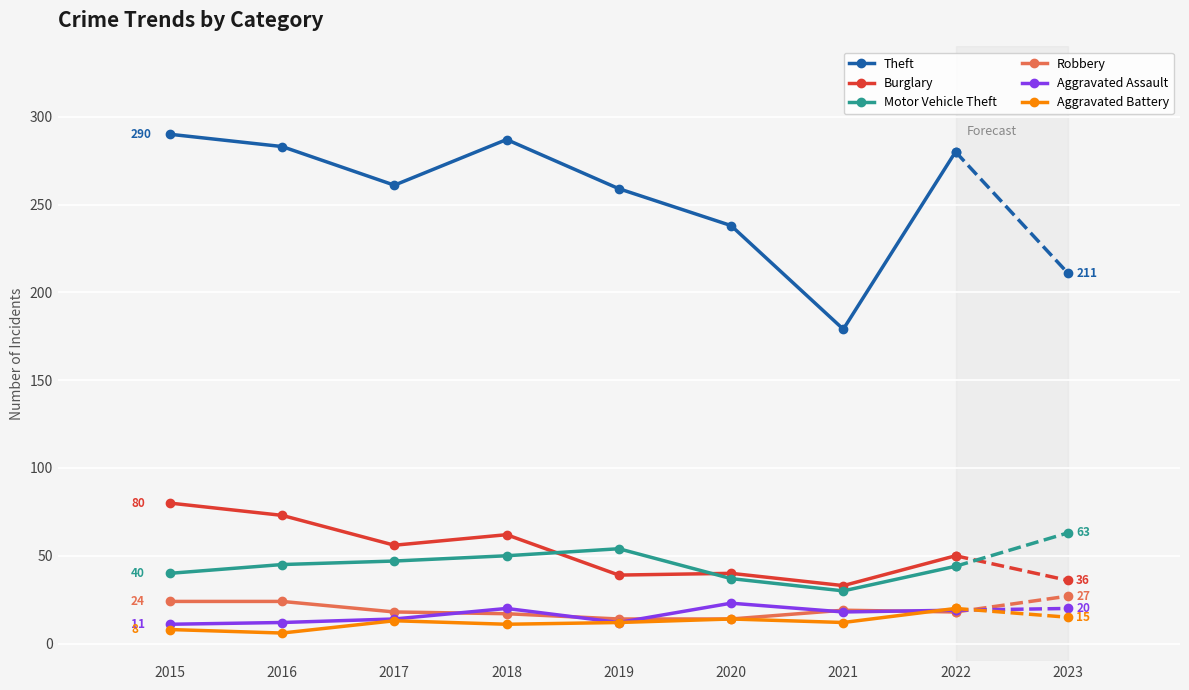

Which series has the largest total across all categories?

Theft